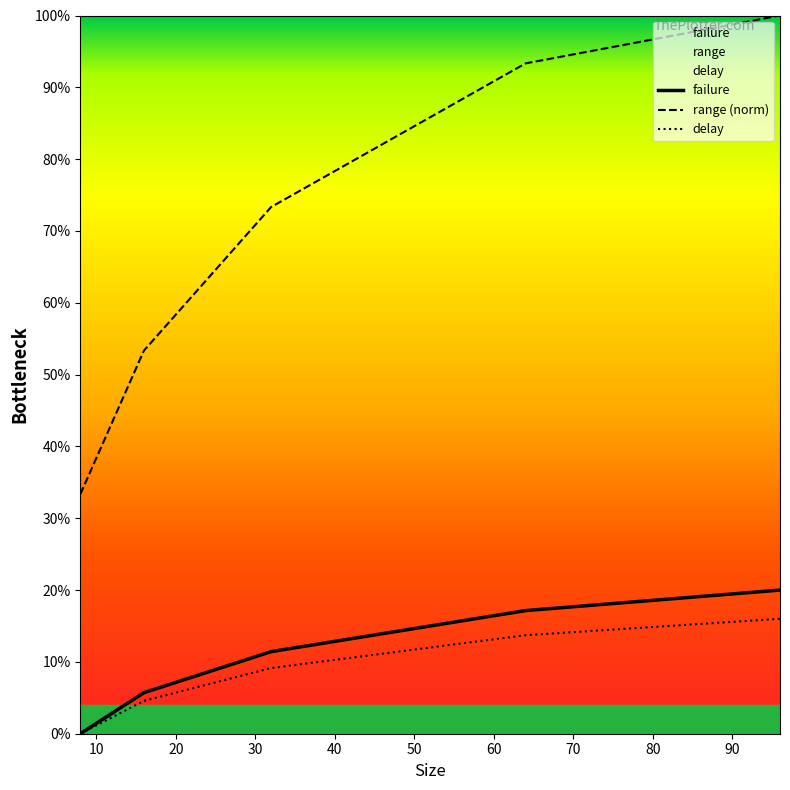

The value of range at 48 is 0.8. True or false?

True